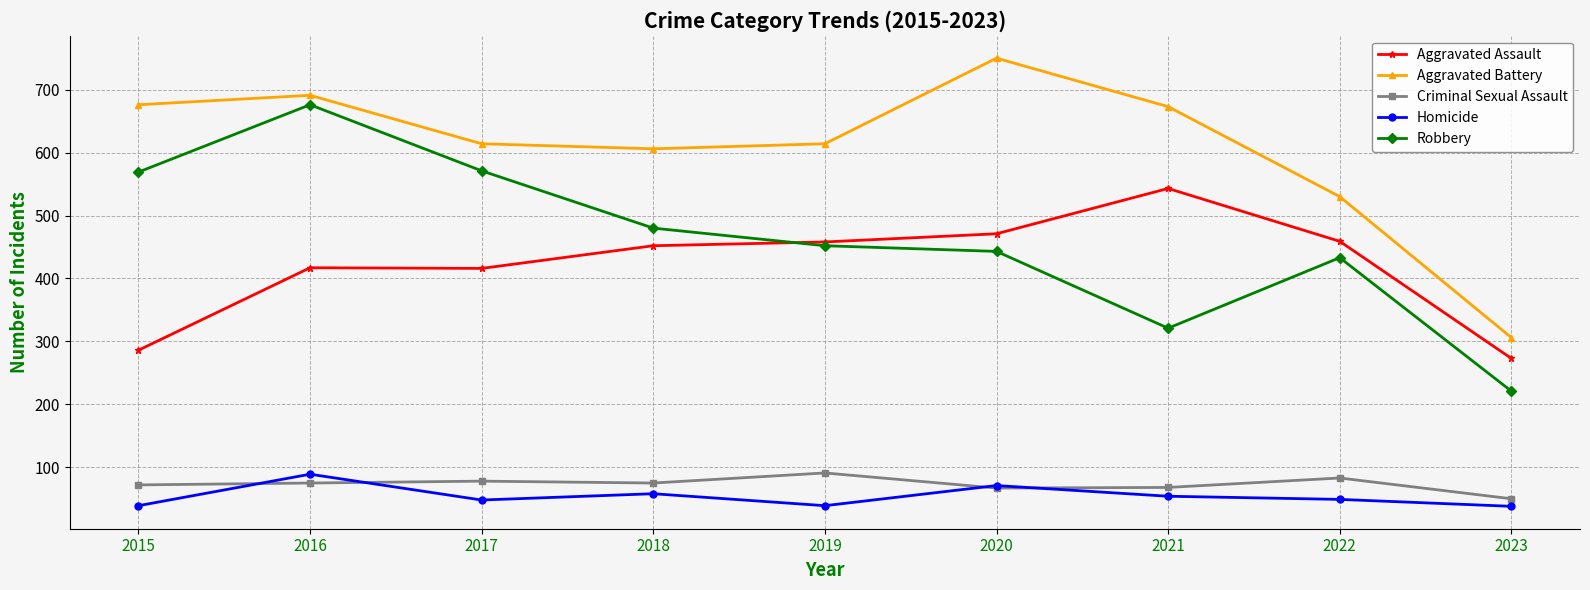

At which category is the sum across all series the highest?

2016